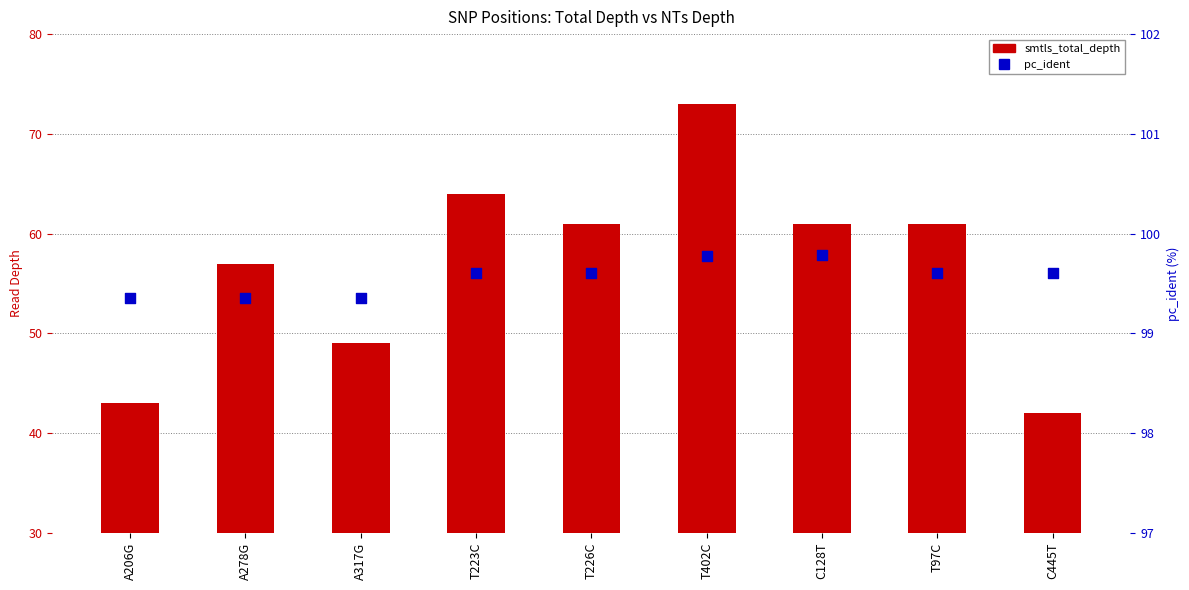

Is the value of pc_ident at T223C greater than the value of smtls_total_depth at C445T?

Yes